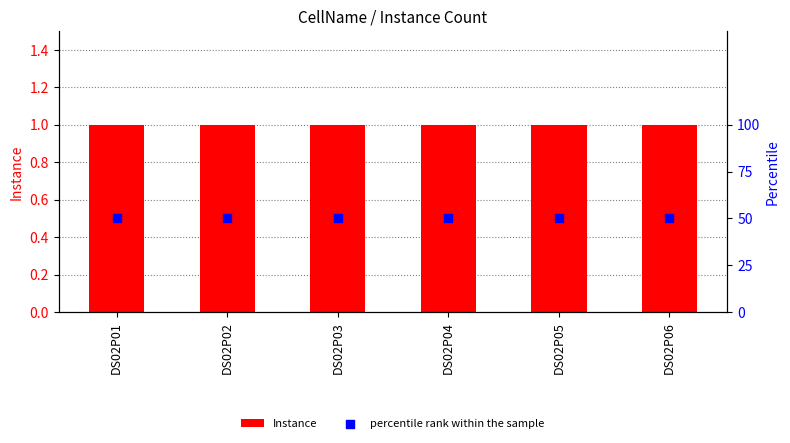

At which category is the sum across all series the highest?

DS02P01